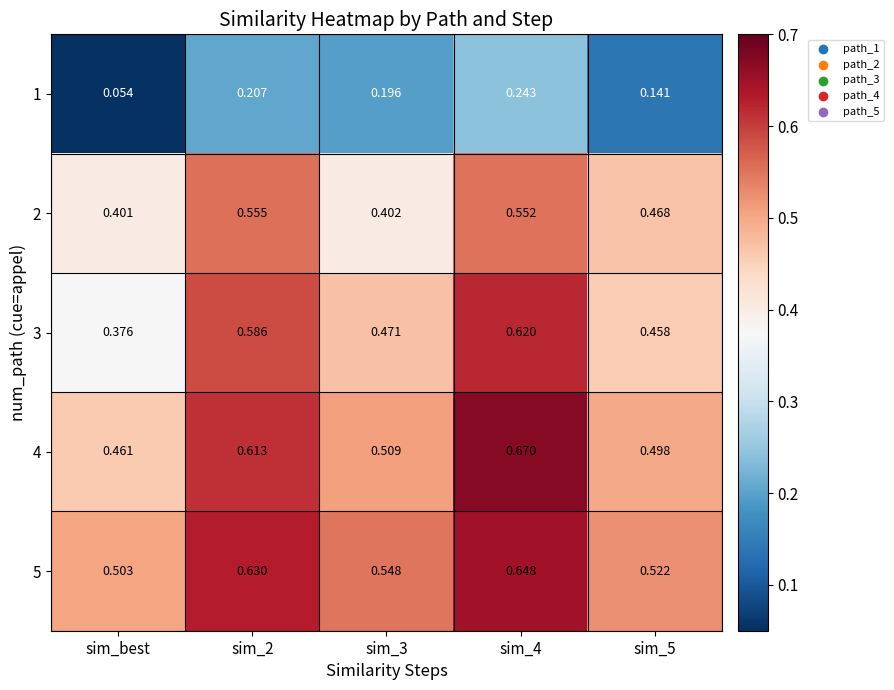

Which category has the lowest value across all series?

sim_best